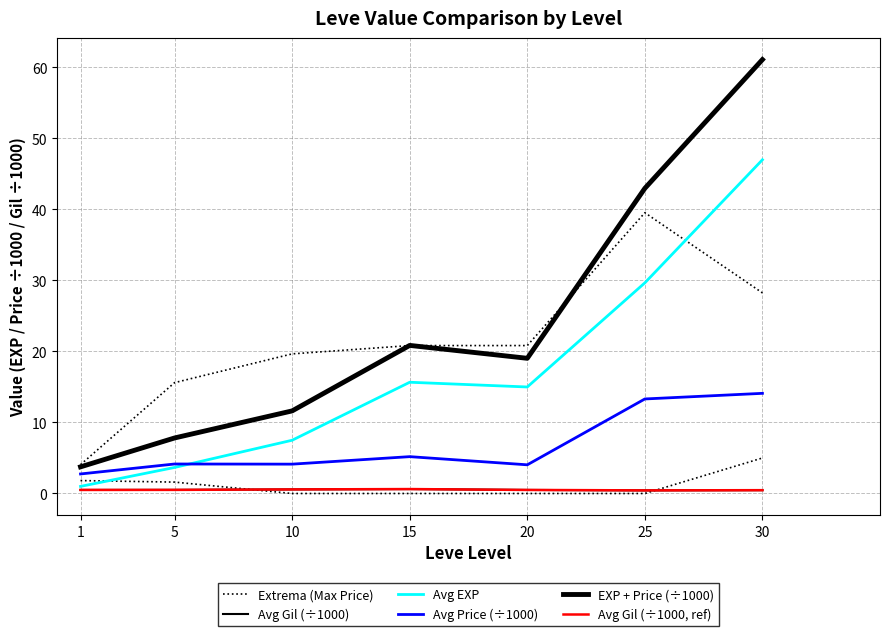

Reading right to left, list all the values displayed in this chart.

Extrema (Max Price): 30=28.2	25=39.5	20=20.8	15=20.8	10=19.7	5=15.6	1=4.1
Avg Gil (÷1000): 30=0.5	25=0.4	20=0.5	15=0.6	10=0.6	5=0.5	1=0.5
Avg EXP: 30=47.0	25=29.7	20=15.0	15=15.7	10=7.5	5=3.7	1=1.0
Avg Price (÷1000): 30=14.1	25=13.3	20=4.0	15=5.2	10=4.1	5=4.2	1=2.8
EXP + Price (÷1000): 30=61.1	25=43.0	20=19.0	15=20.9	10=11.6	5=7.8	1=3.8
Avg Gil (÷1000, ref): 30=0.5	25=0.4	20=0.5	15=0.6	10=0.6	5=0.5	1=0.5